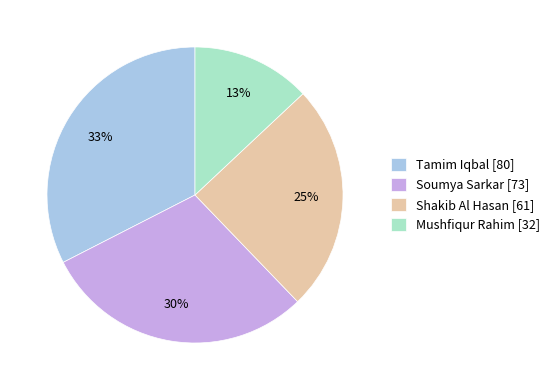

Is it true that Shakib Al Hasan is 25% of the pie?

True